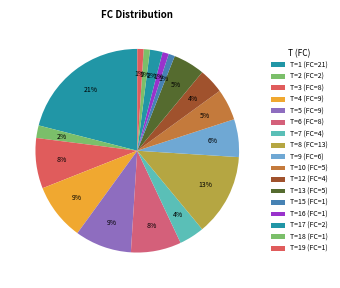

Count the number of slices in the pie.

17